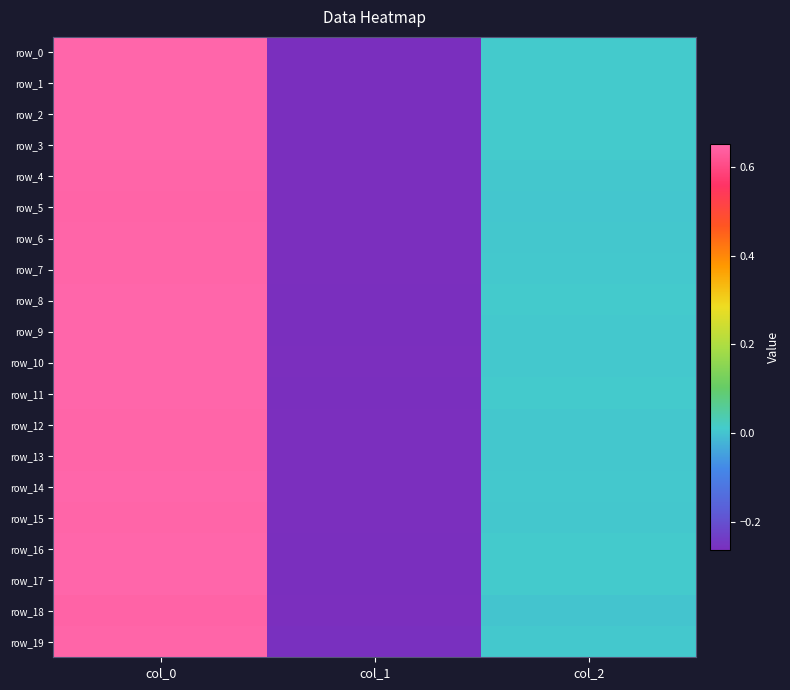

The value of row_3 at col_0 is 0.9. True or false?

False